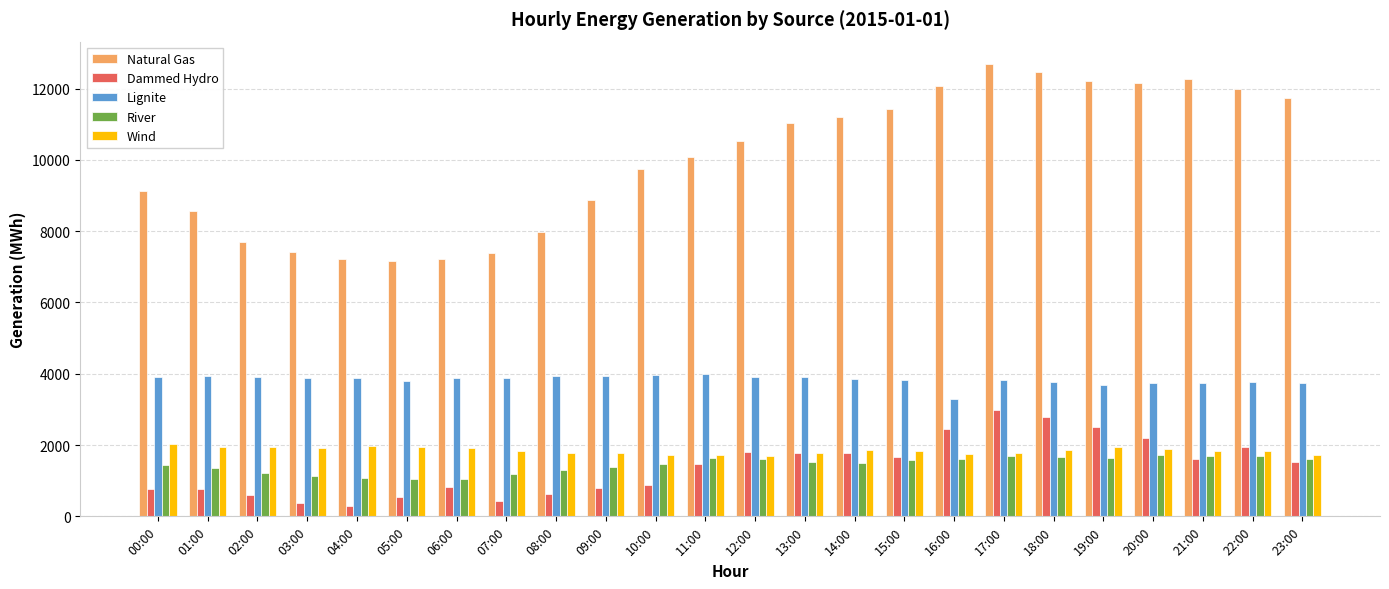

What is the label of the 22nd bar from the right?

02:00